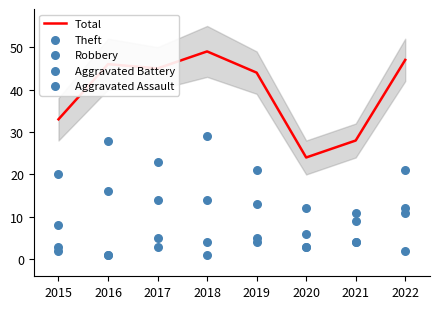

Which series contains the highest Y value?

Total